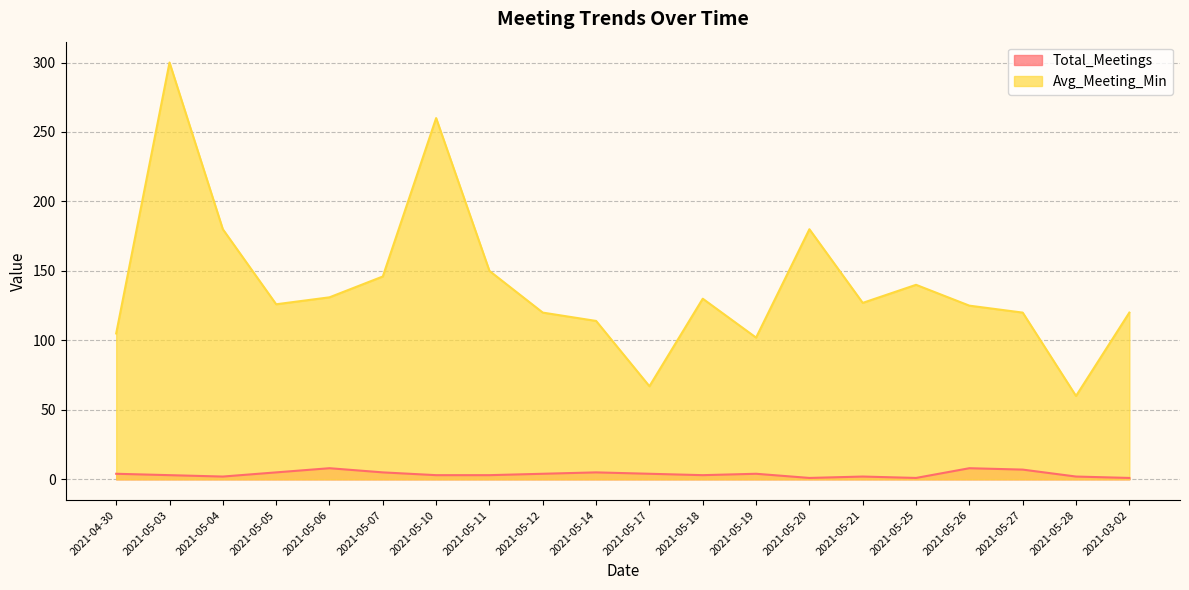

What are all the series names shown in the legend?

Total_Meetings, Avg_Meeting_Min